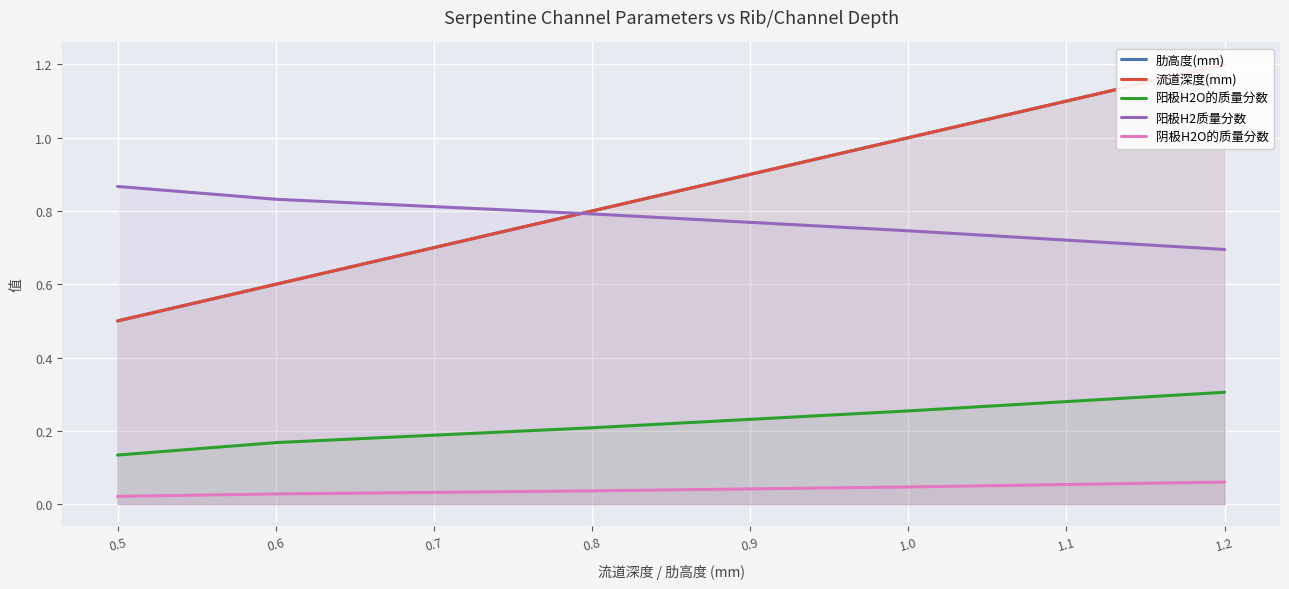

Is the value of 阴极H2O的质量分数 at 0.6 greater than the value of 阳极H2O的质量分数 at 1.0?

No